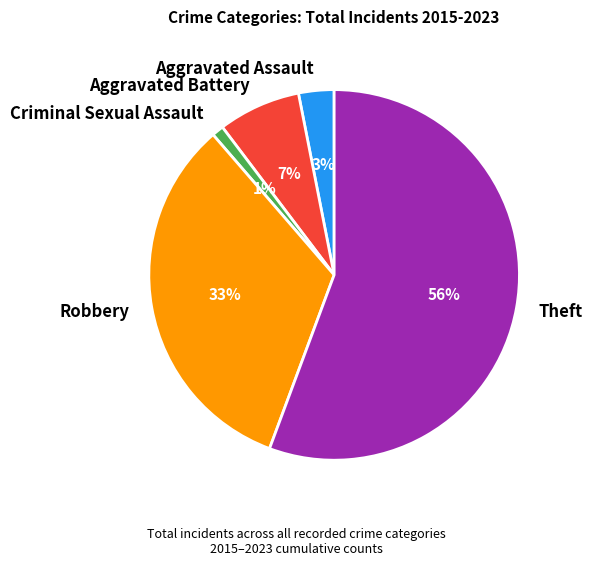

To the nearest percent, what percentage of the pie is Aggravated Assault?

3%